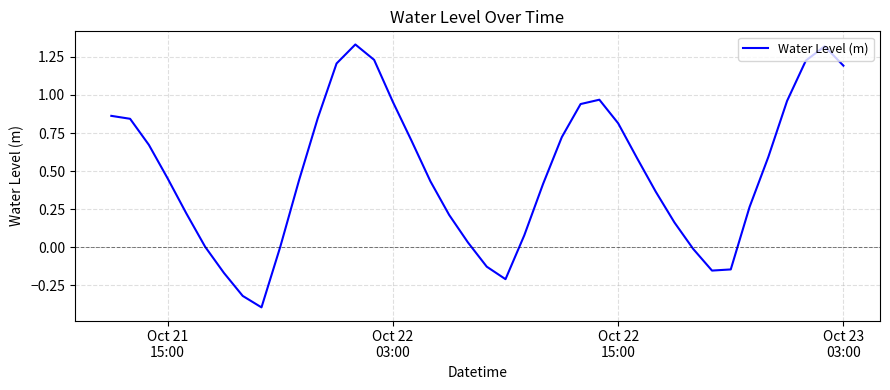

What is the difference between the maximum and minimum values?

1.7